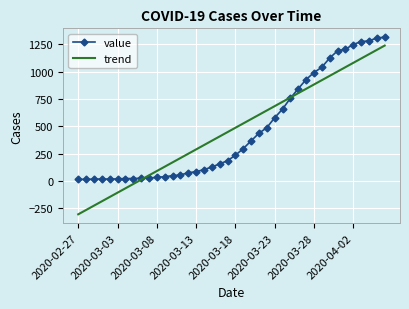

Which series has the widest spread of values?

trend